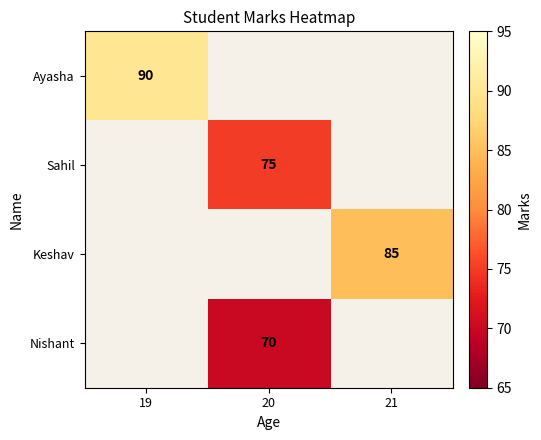

The value of Keshav at 21 is 85. True or false?

True